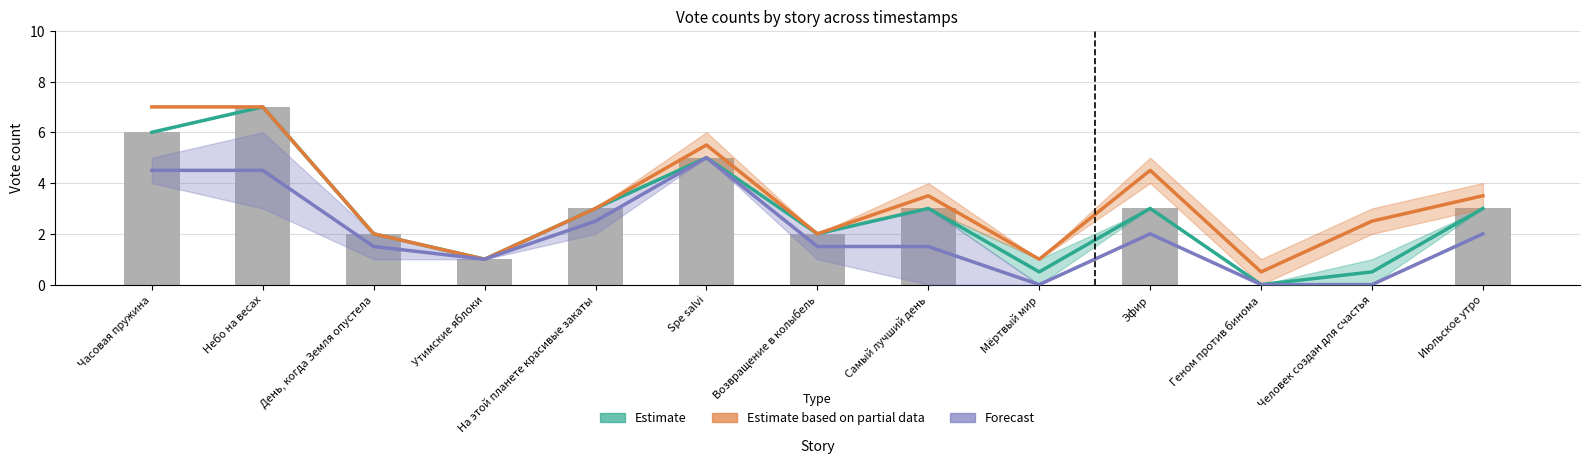

What is the sum of the Estimate values at На этой планете красивые закаты and Геном против бинома?

3.0